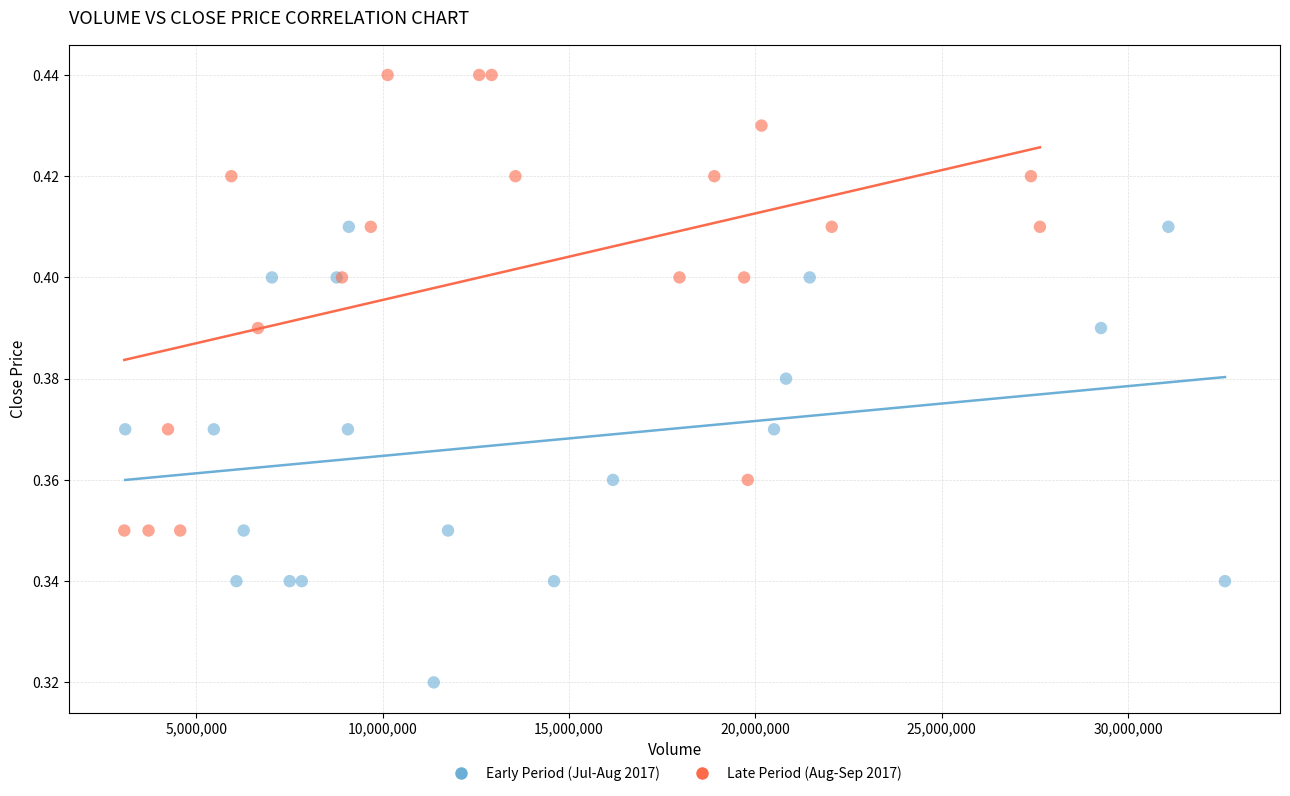

Which series contains the lowest Y value?

Early Period (Jul-Aug 2017)